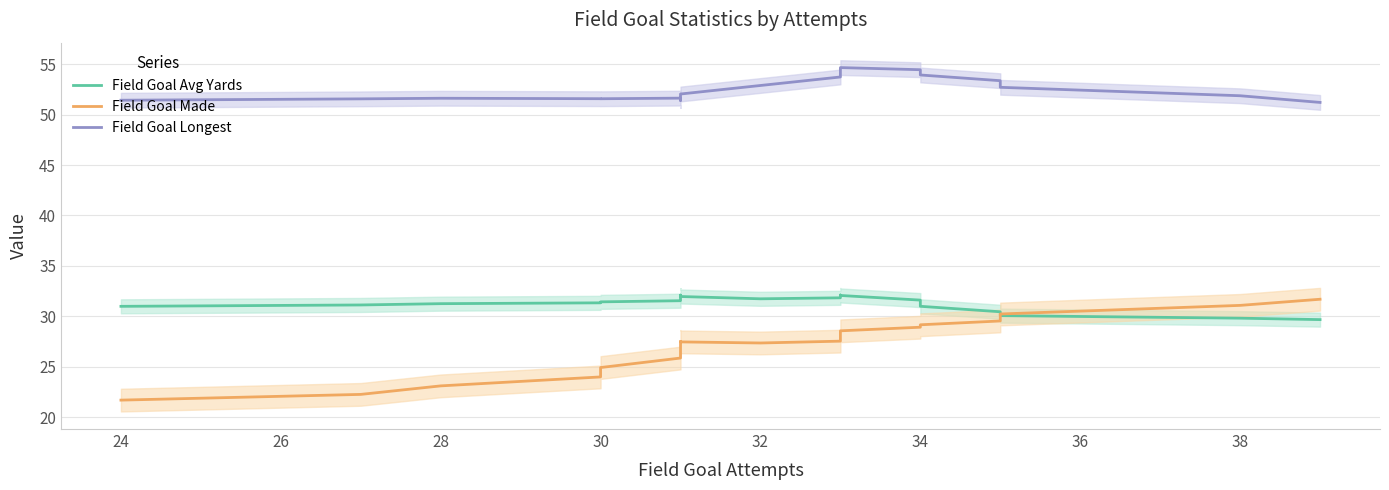

Rank the series at 34 from highest to lowest value.

Field Goal Longest, Field Goal Avg Yards, Field Goal Made